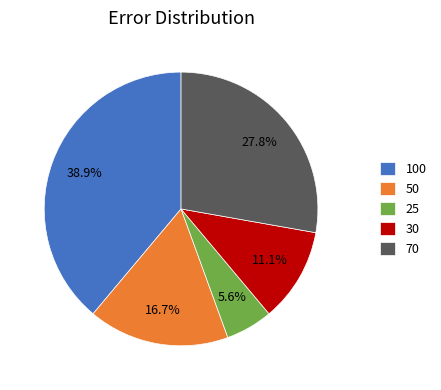

What is the ratio of the value at 100 to the value at 70?

1.4